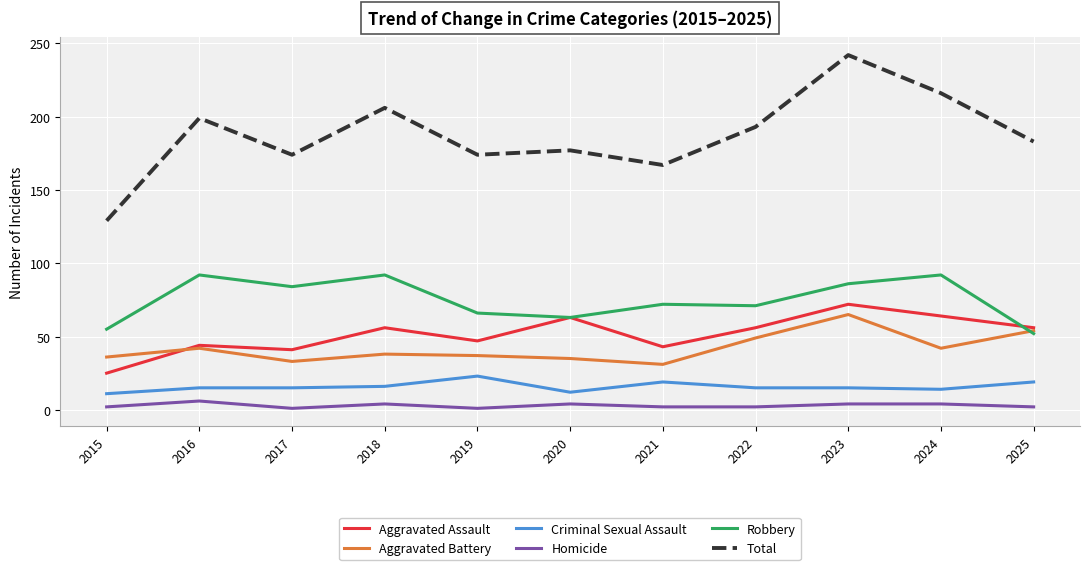

The value of Homicide at 2021 is 2. True or false?

True